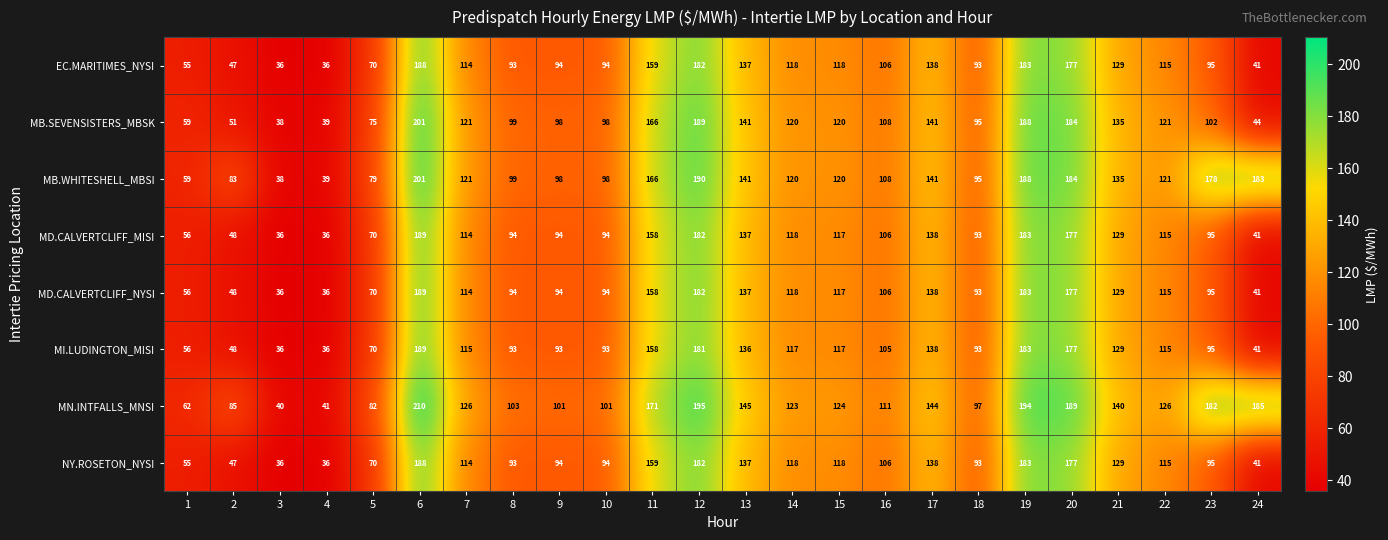

The EC.MARITIMES_NYSI series shows 278 at 6. True or false?

False